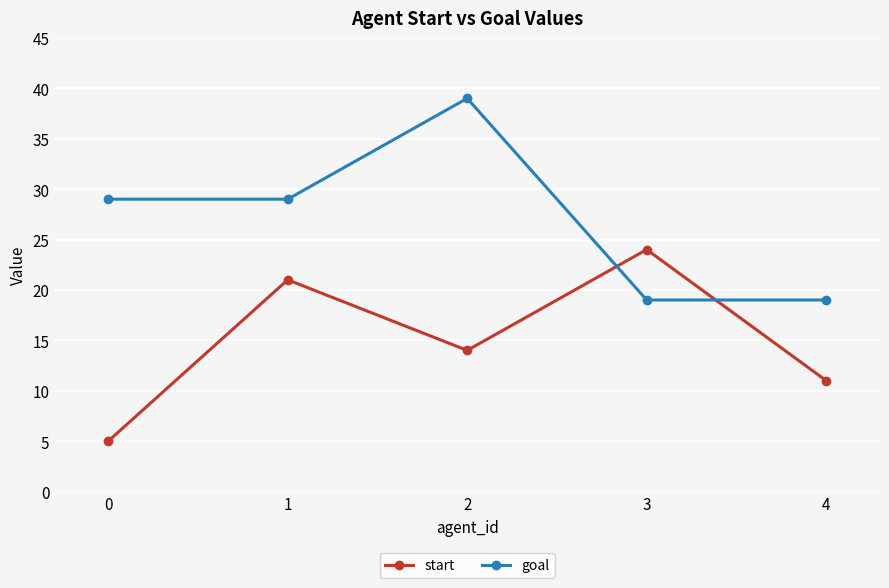

Is it true that start equals 37 at 3?

False